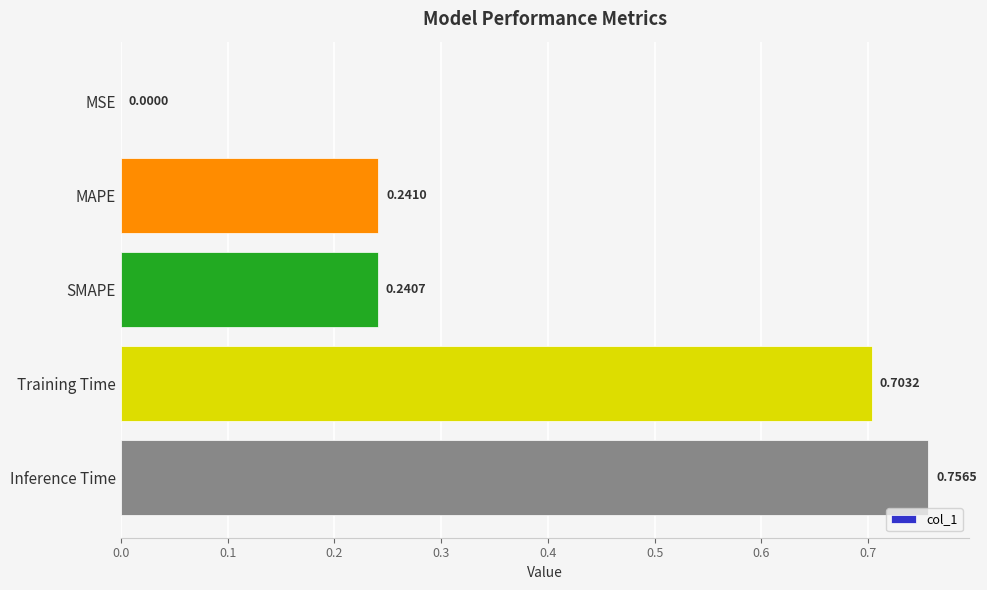

How many data points does each series have?

5